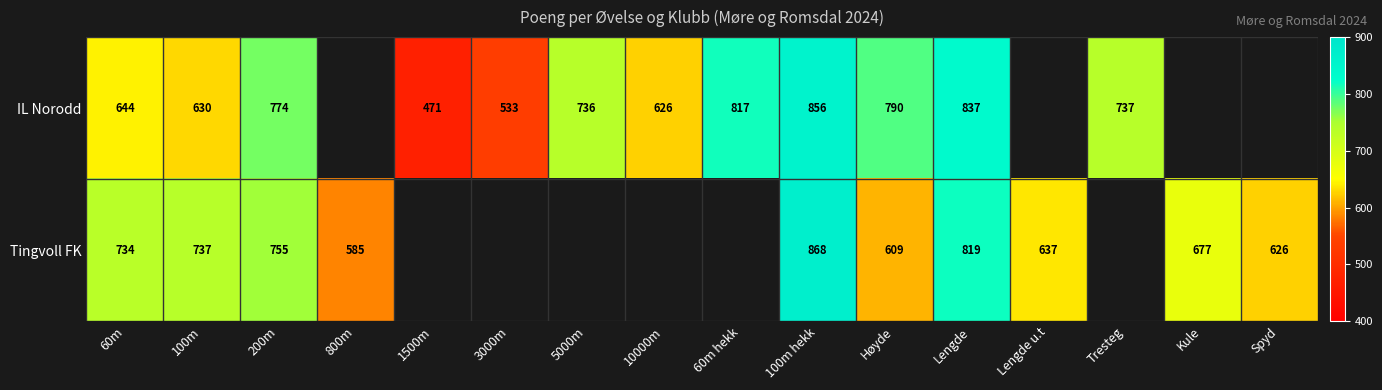

True or false: IL Norodd has a value of 817 at 60m hekk.

True